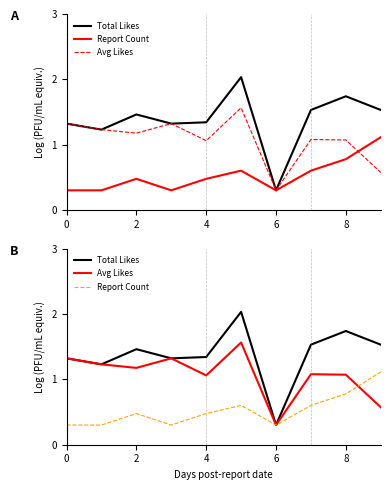

Between 9 and 6, which is larger?

9